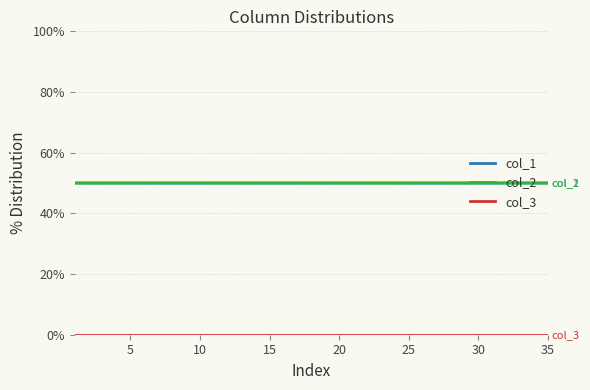

Count the number of data series in this chart.

3